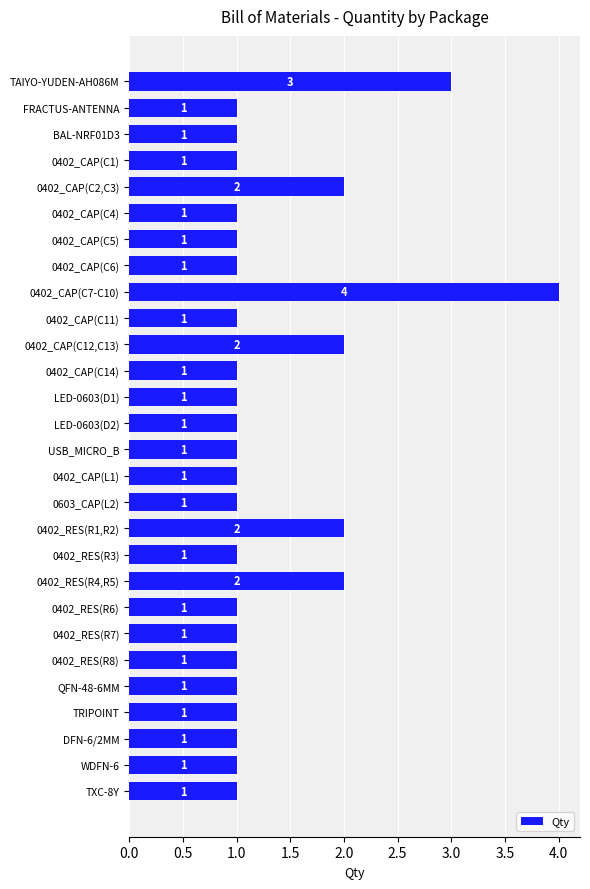

Reading top to bottom, transcribe all the data shown in this chart.

TAIYO-YUDEN-AH086M=3	FRACTUS-ANTENNA=1	BAL-NRF01D3=1	0402_CAP(C1)=1	0402_CAP(C2,C3)=2	0402_CAP(C4)=1	0402_CAP(C5)=1	0402_CAP(C6)=1	0402_CAP(C7-C10)=4	0402_CAP(C11)=1	0402_CAP(C12,C13)=2	0402_CAP(C14)=1	LED-0603(D1)=1	LED-0603(D2)=1	USB_MICRO_B=1	0402_CAP(L1)=1	0603_CAP(L2)=1	0402_RES(R1,R2)=2	0402_RES(R3)=1	0402_RES(R4,R5)=2	0402_RES(R6)=1	0402_RES(R7)=1	0402_RES(R8)=1	QFN-48-6MM=1	TRIPOINT=1	DFN-6/2MM=1	WDFN-6=1	TXC-8Y=1